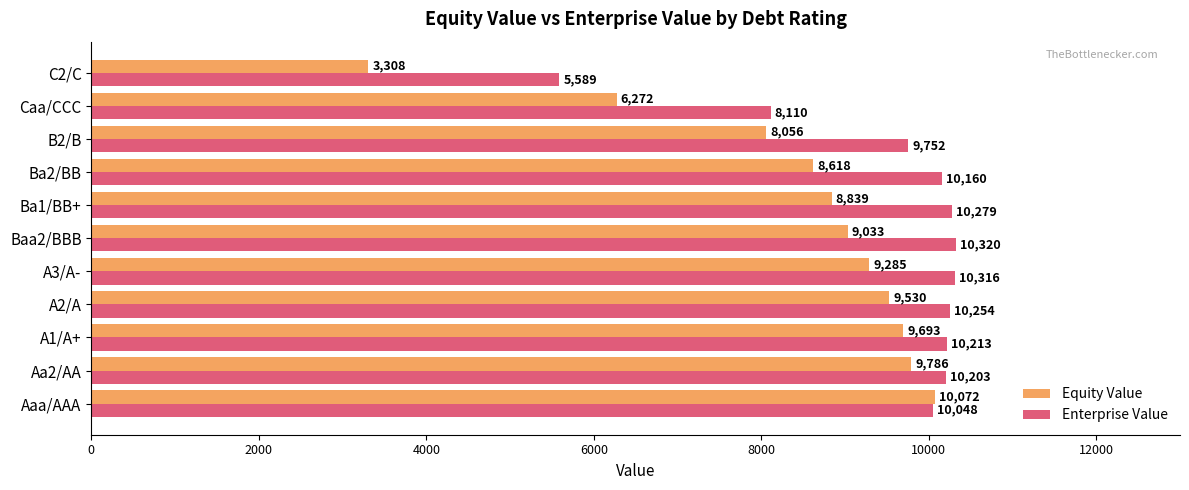

The Enterprise Value series shows 4673.7 at Aa2/AA. True or false?

False